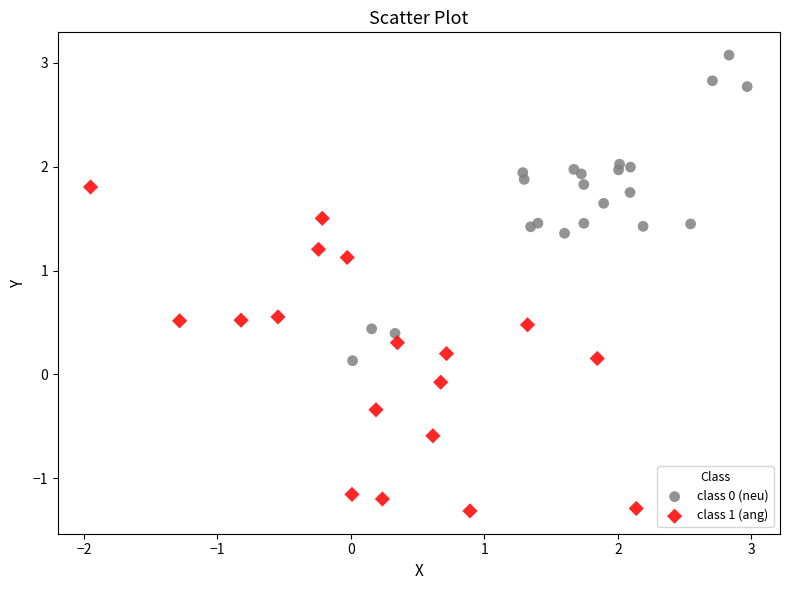

Which series reaches the minimum Y coordinate?

class 1 (ang)